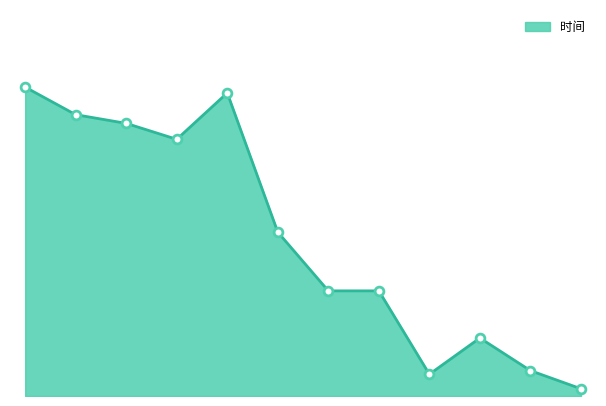

Is this an area chart (filled region under the line)?

Yes